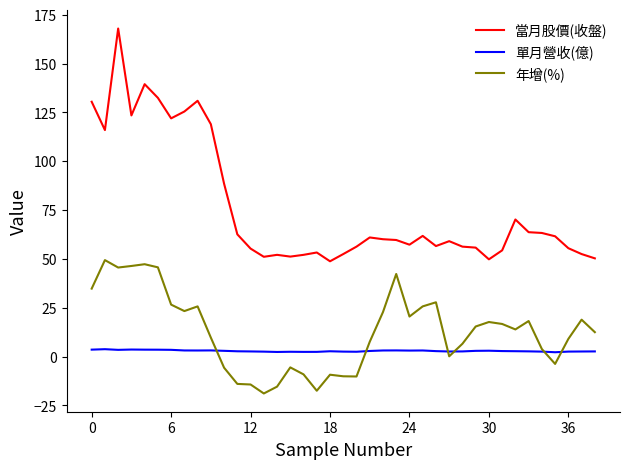

Which series has the widest spread of values?

當月股價(收盤)